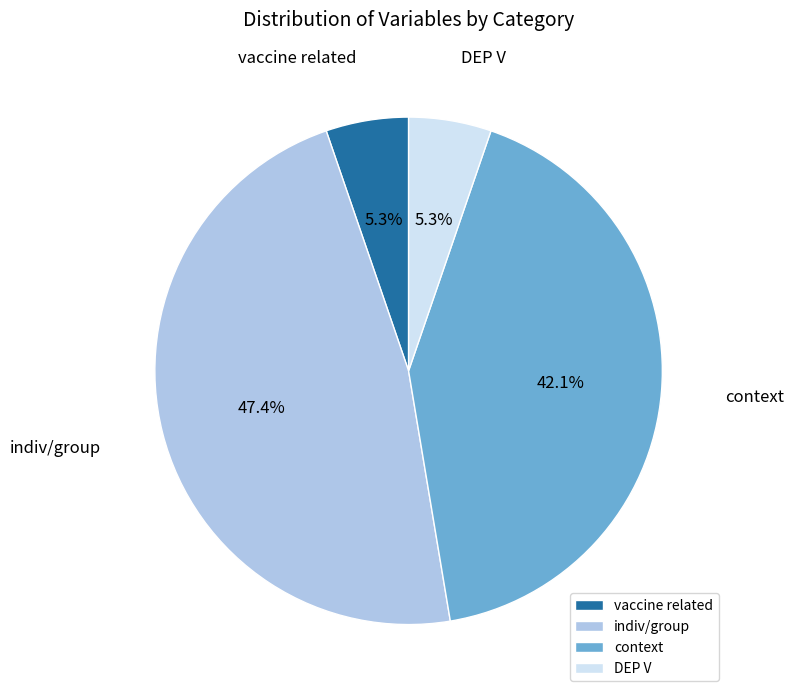

What percentage is the vaccine related slice, to the nearest percent?

5%